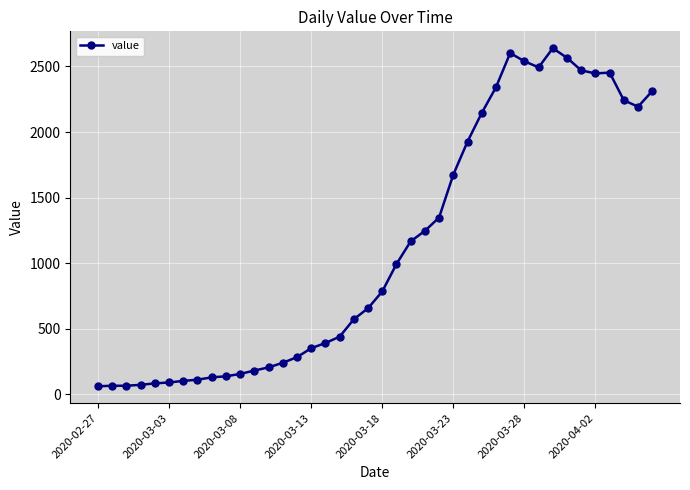

What is the sum of all values?

44971